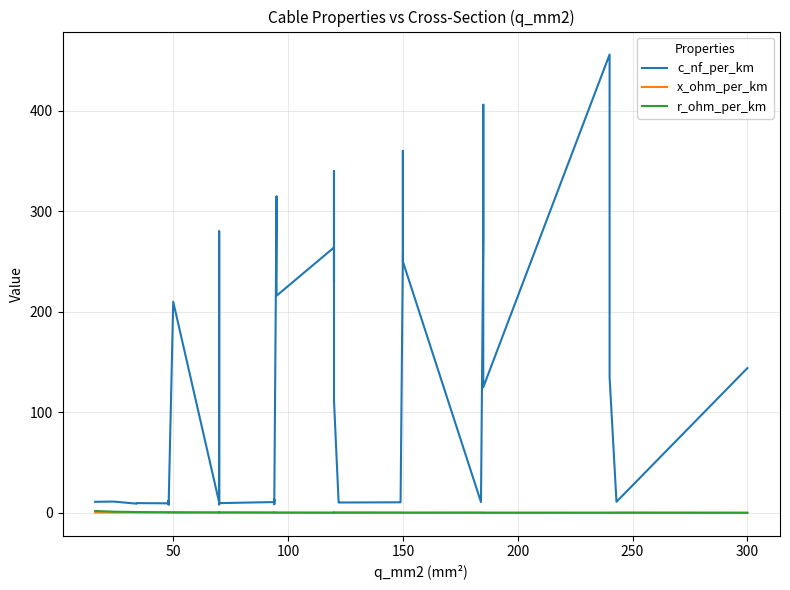

Which series has the largest total across all categories?

c_nf_per_km